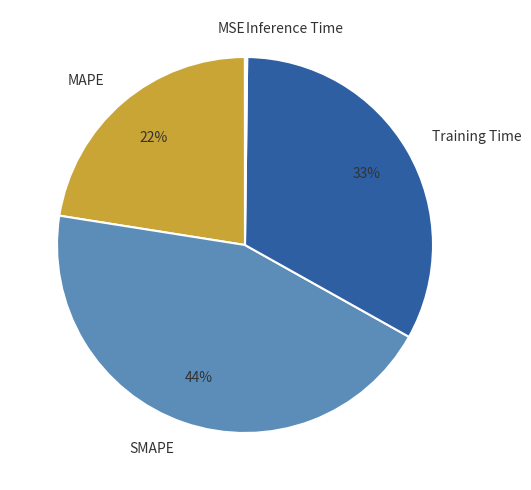

True or false: SMAPE accounts for 44% of the total.

True